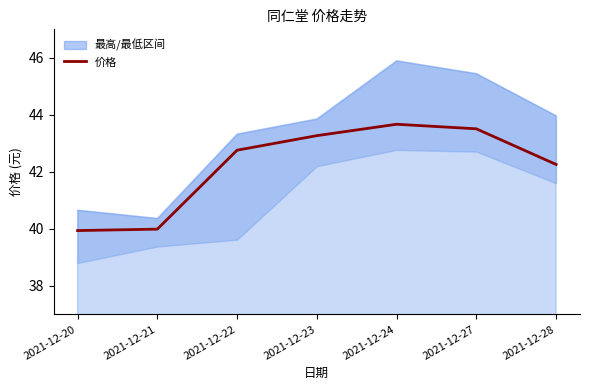

What is the difference between the values at 2021-12-28 and 2021-12-21?

2.3